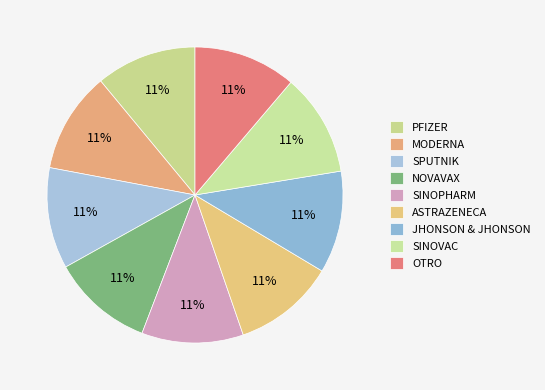

True or false: SPUTNIK accounts for 4% of the total.

False